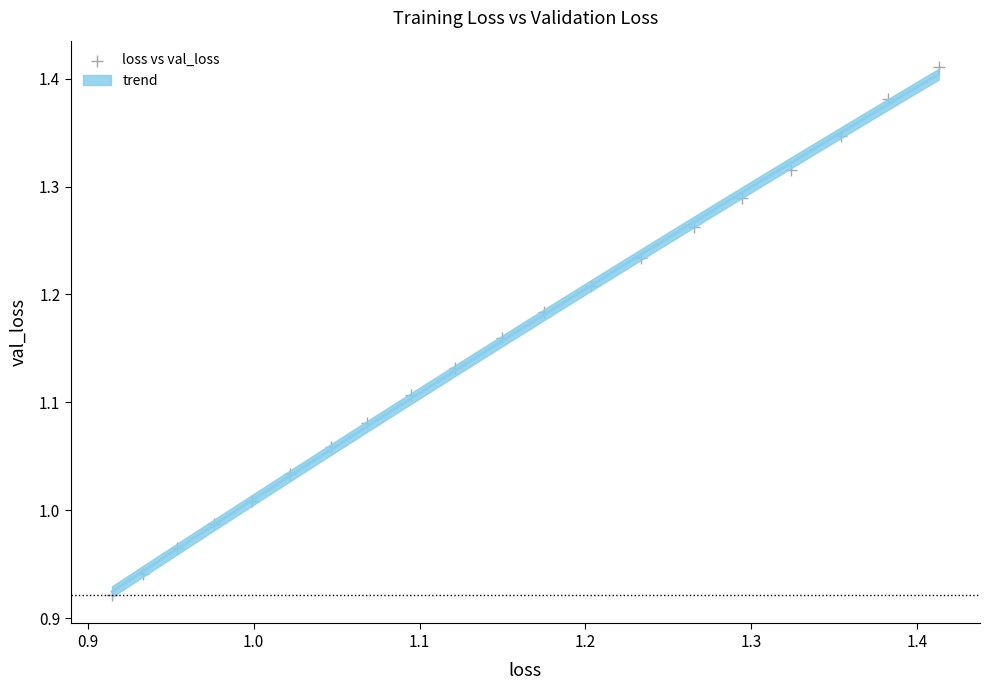

What is the range of Y values (max minus min)?

0.5